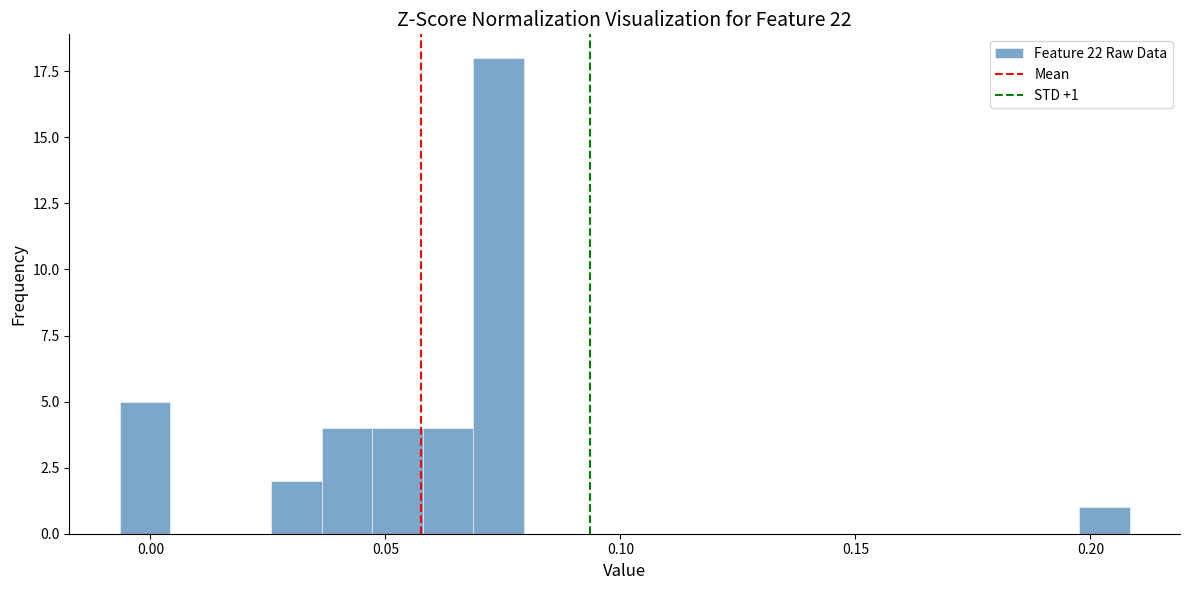

Around what value on the x-axis is the tallest bar? Give the approximate position of its centre, as read against the axis.

0.075